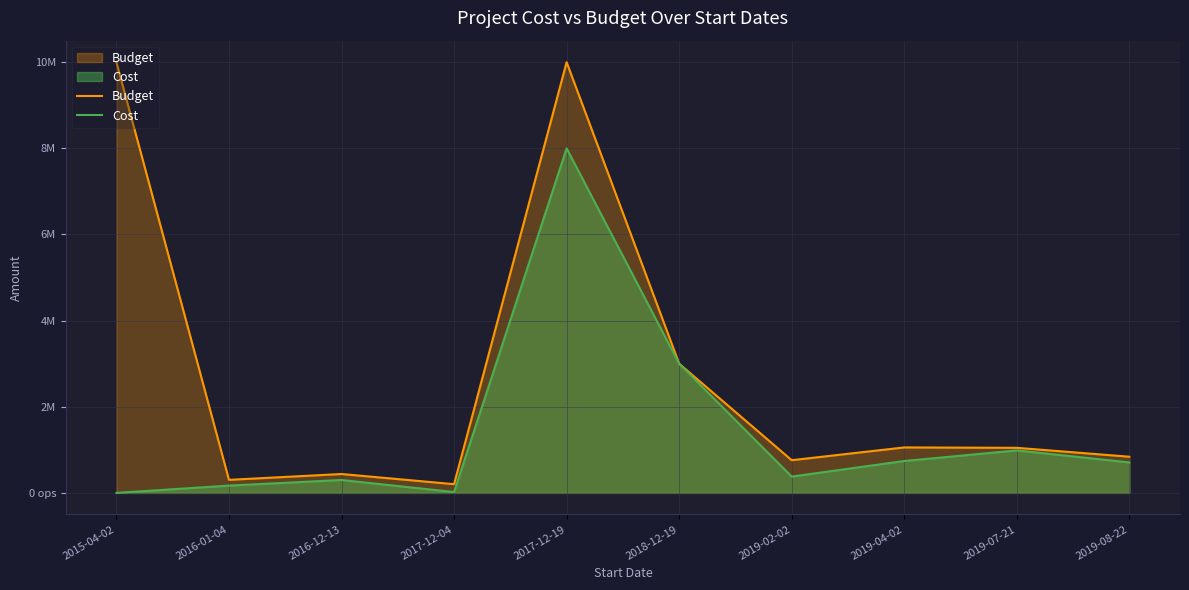

What is the greatest value displayed?

10000000